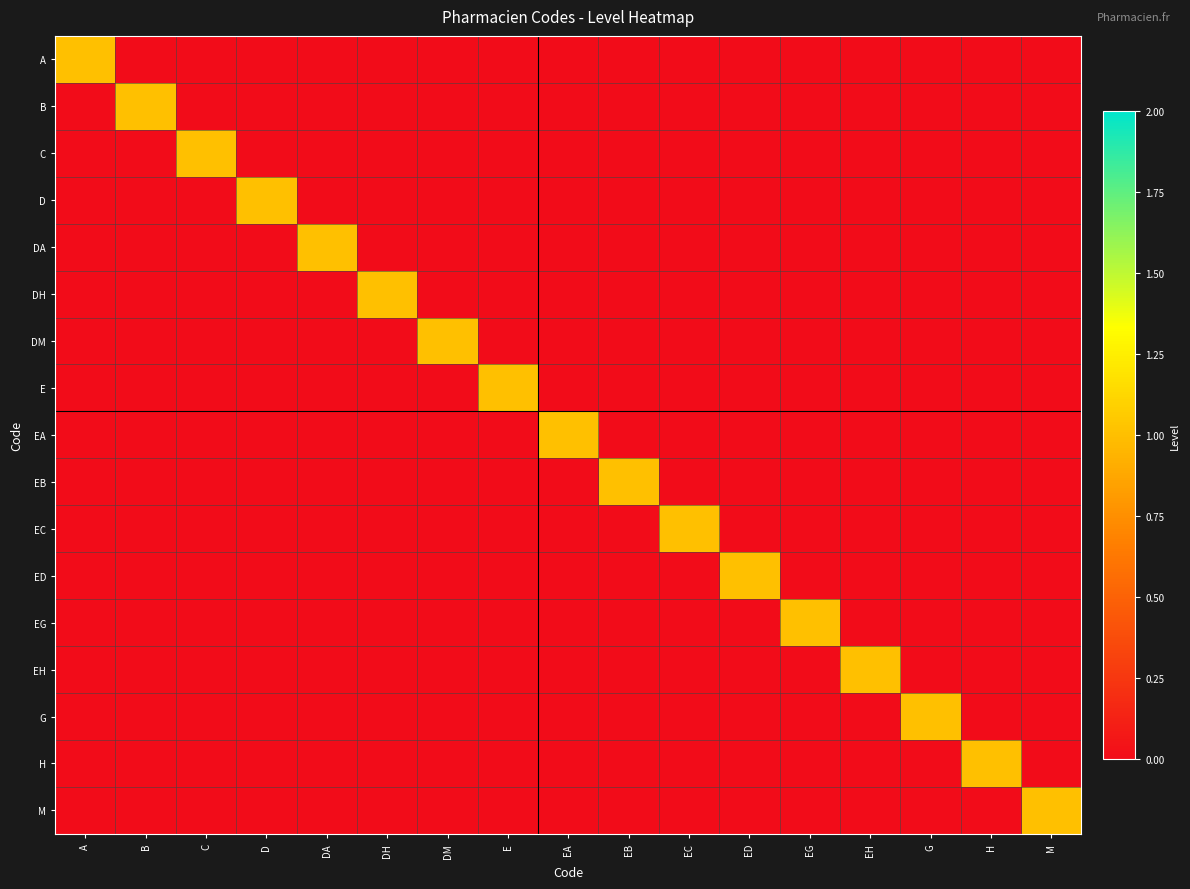

How many categories are shown in the chart?

17